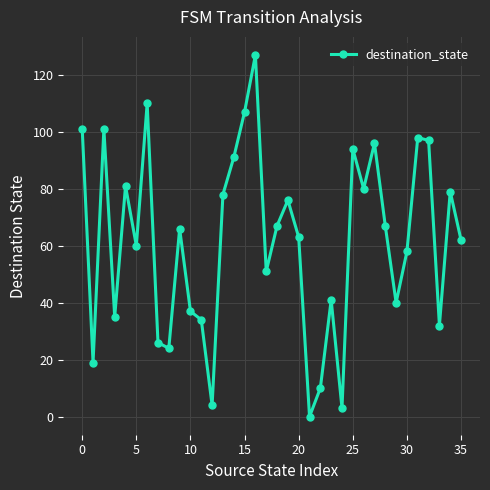

Reading right to left, transcribe all the data shown in this chart.

62	79	32	97	98	58	40	67	96	80	94	3	41	10	0	63	76	67	51	127	107	91	78	4	34	37	66	24	26	110	60	81	35	101	19	101